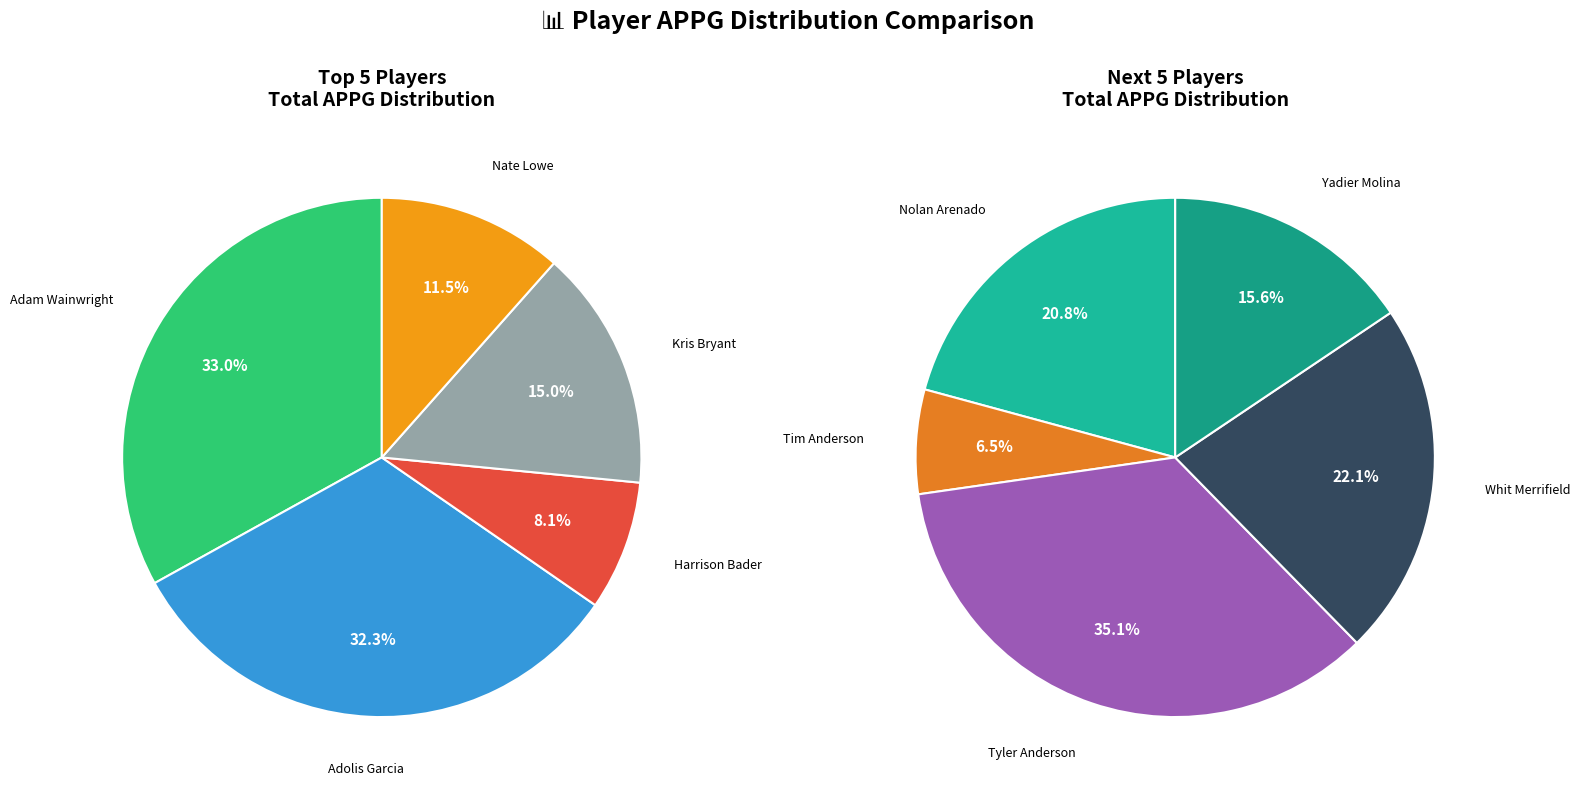

Count the number of slices in the pie.

10